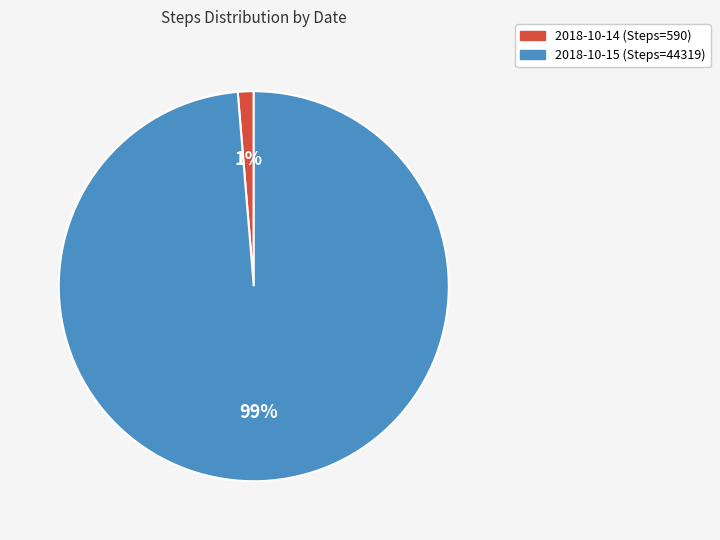

To the nearest percent, what percentage of the pie is 2018-10-14 (Steps=590)?

1%